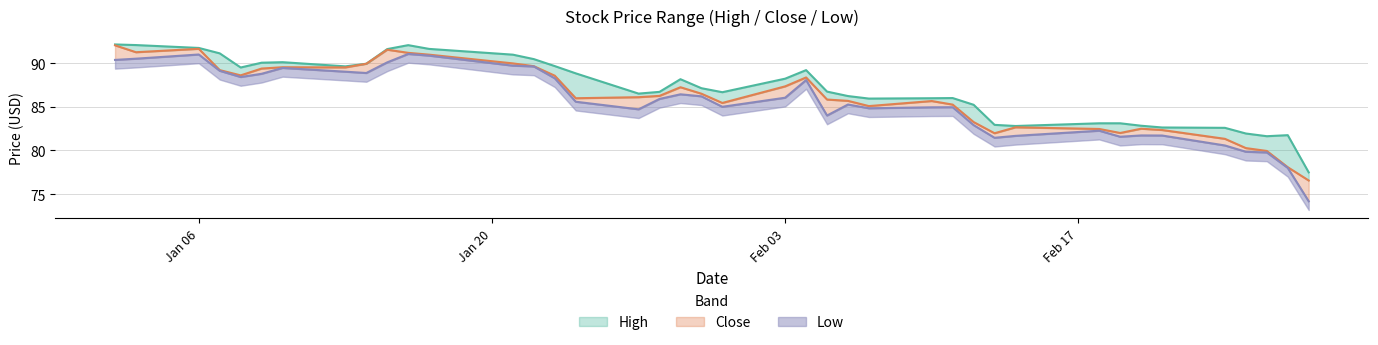

Rank the series at 2020-02-25 from highest to lowest value.

High, Close, Low